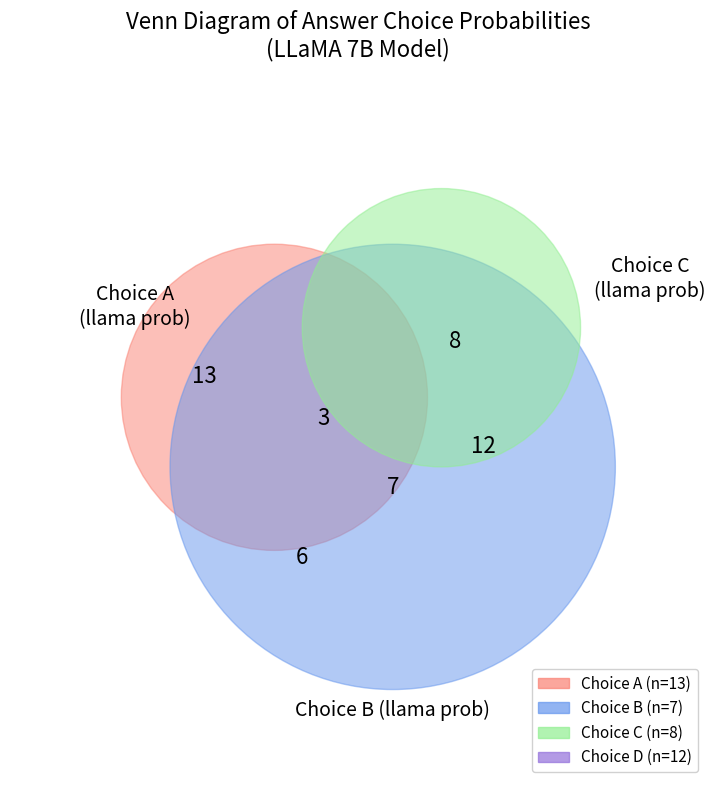

How many slices are in this pie chart?

4